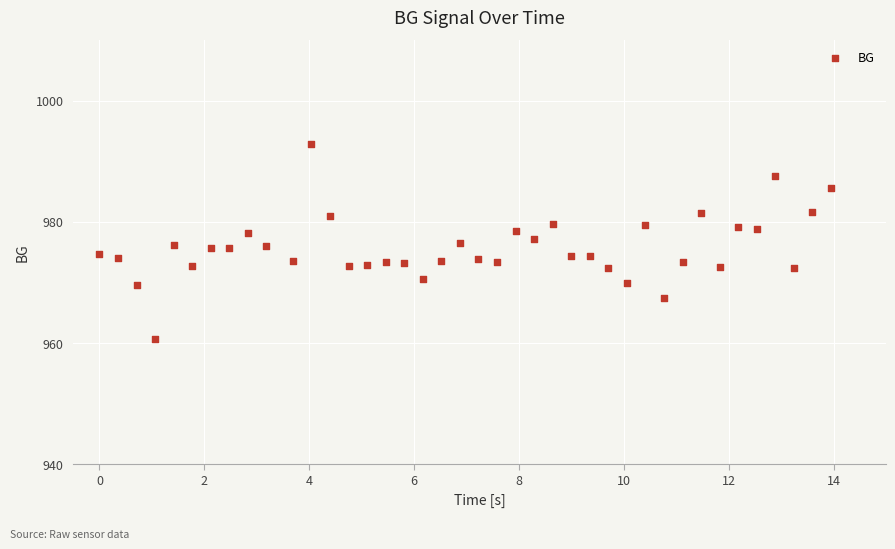

What is the range of Y values (max minus min)?

32.2